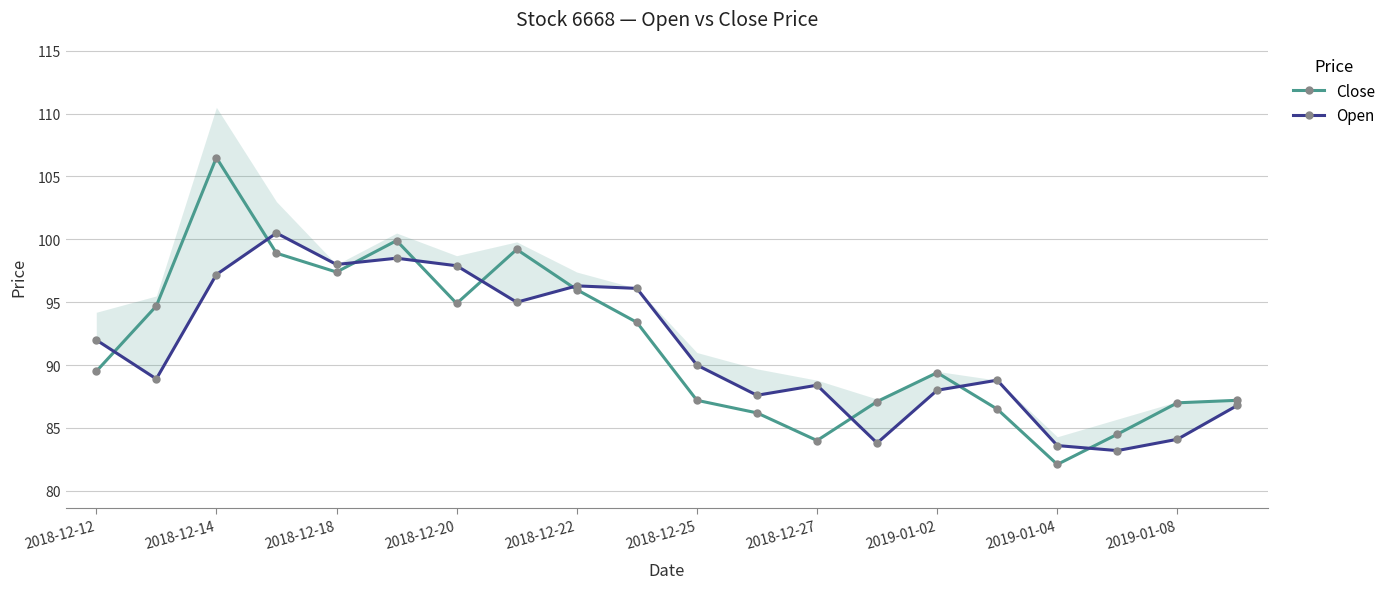

List the series in order of their overall mean, highest first.

Close, Open